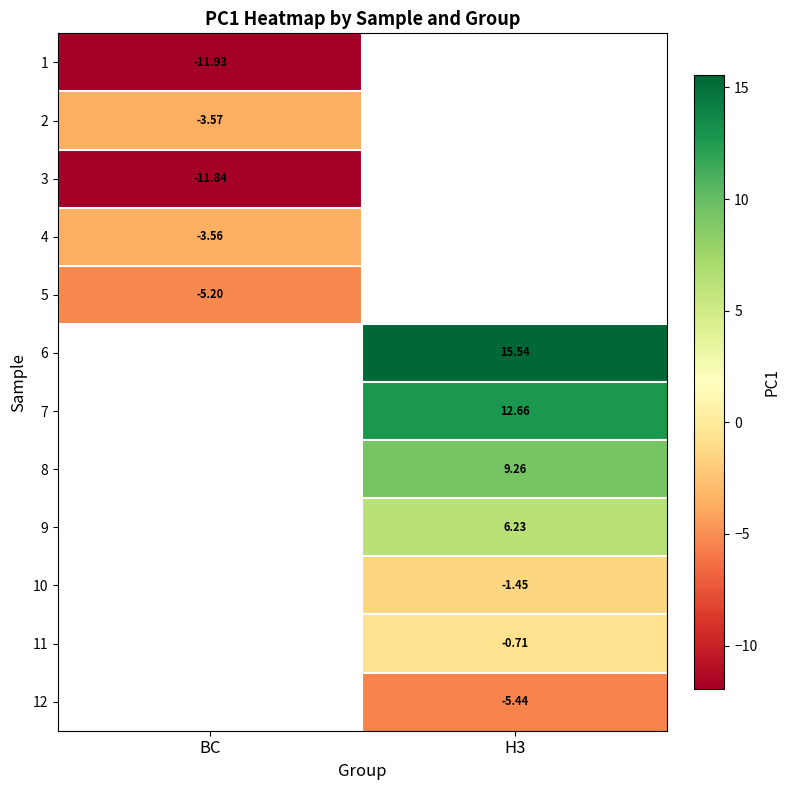

Is the value of 4 at BC greater than the value of 7 at H3?

No